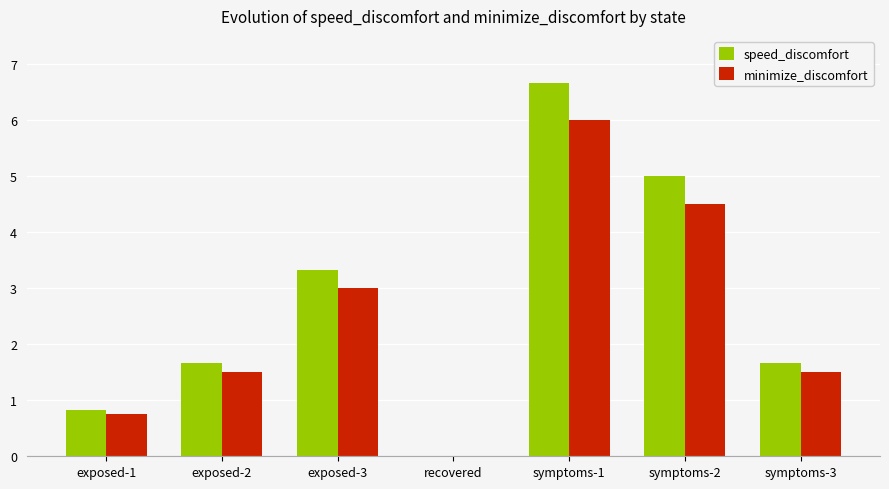

At which label does minimize_discomfort first exceed 1?

exposed-2